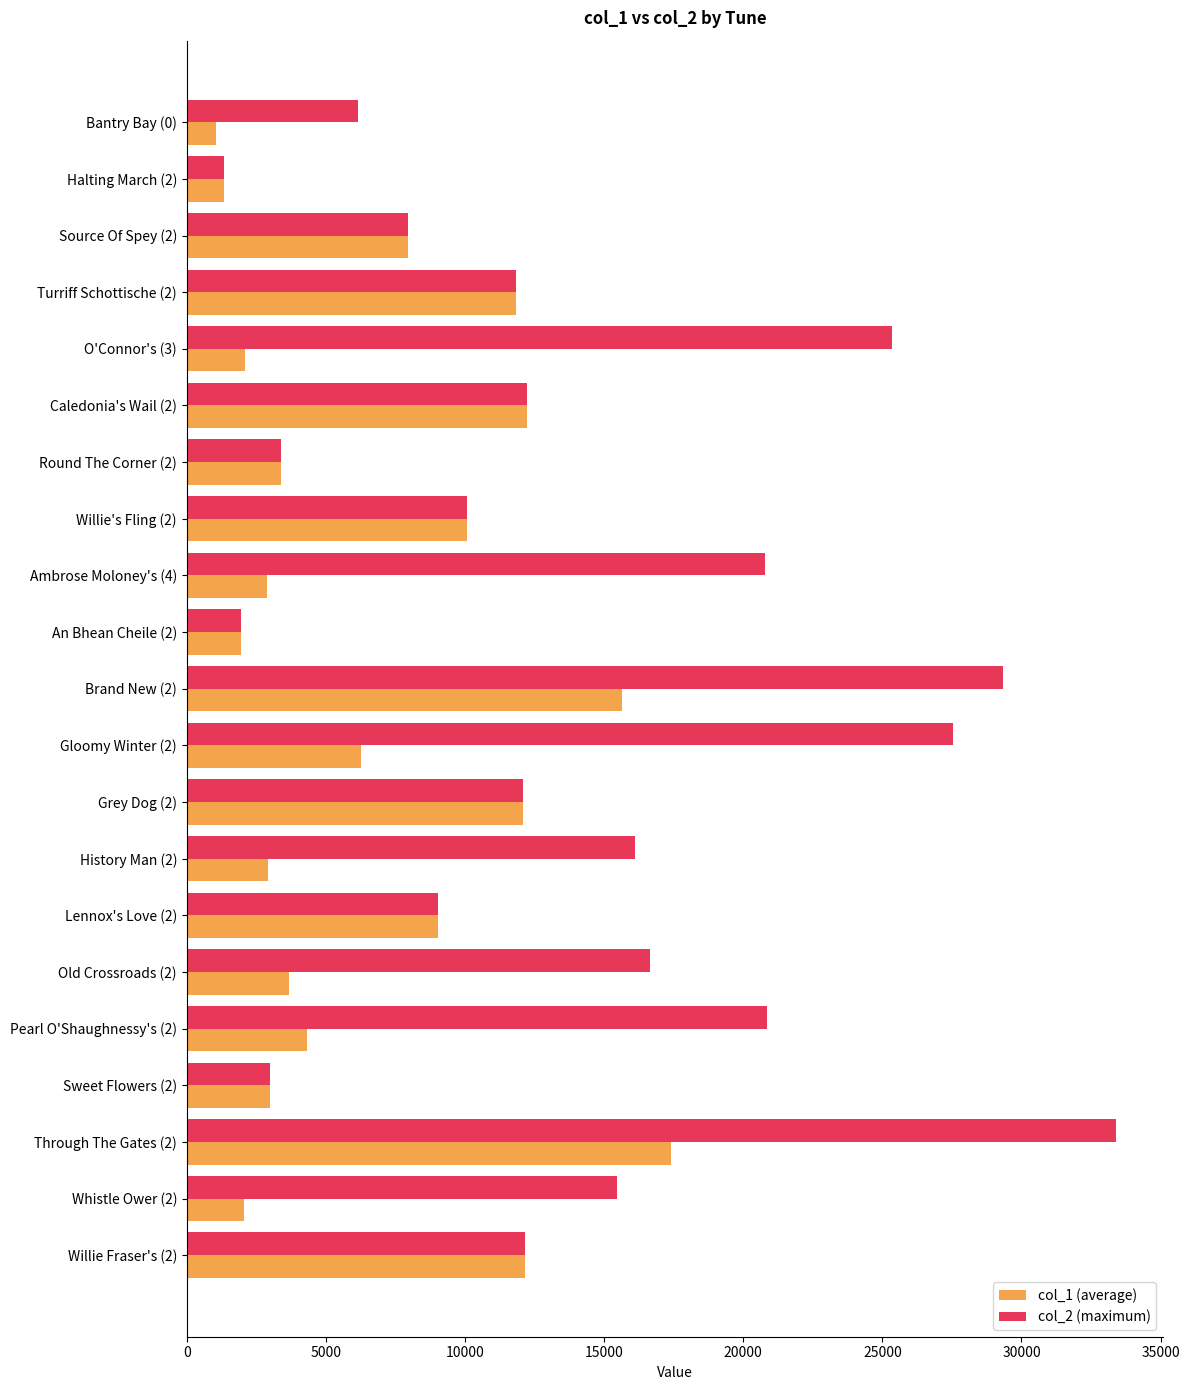

How many data points in col_1 (average) are less than 4321?

10